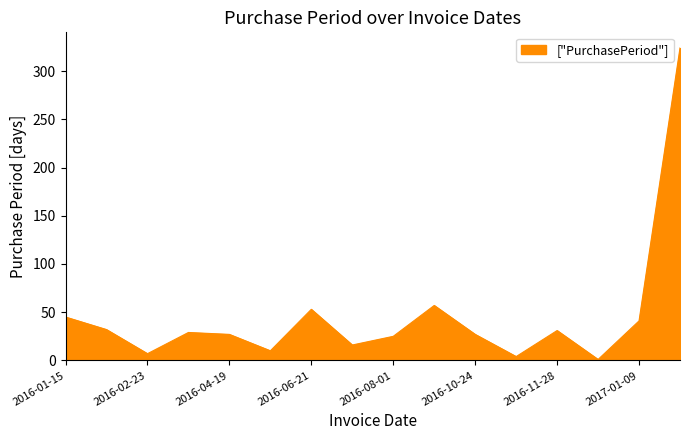

What is the average value?

46